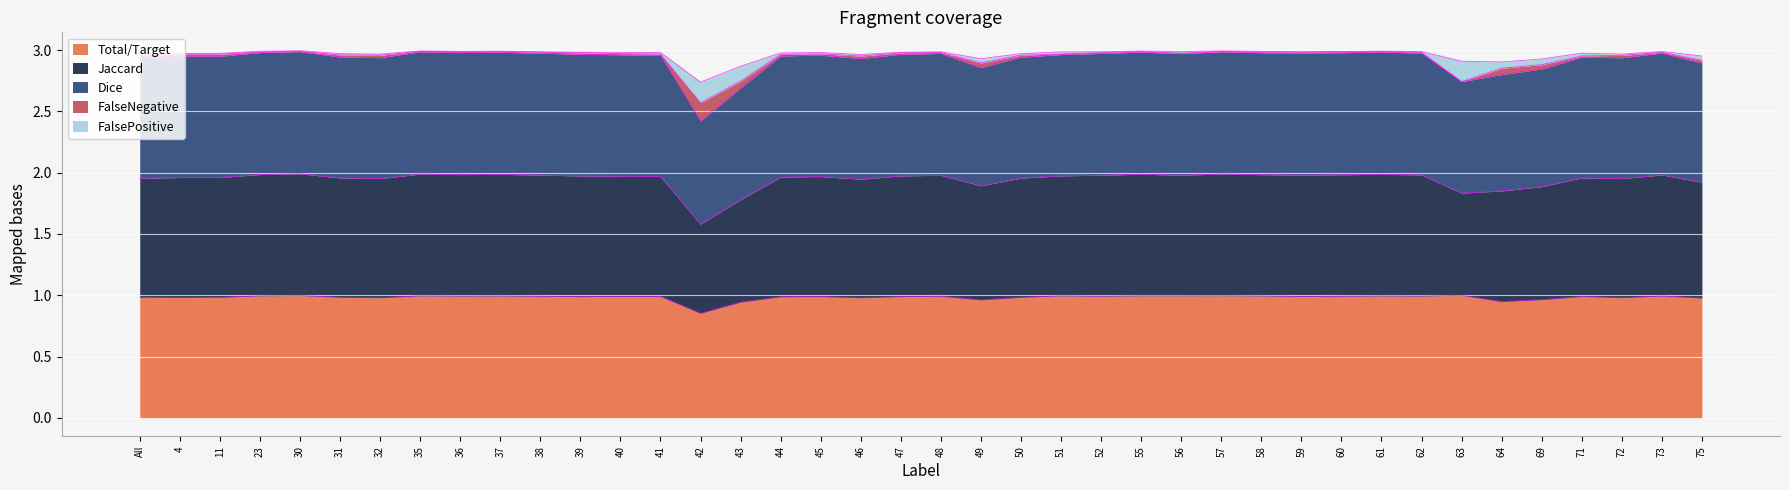

True or false: Total/Target has a value of 1.5 at 73.

False